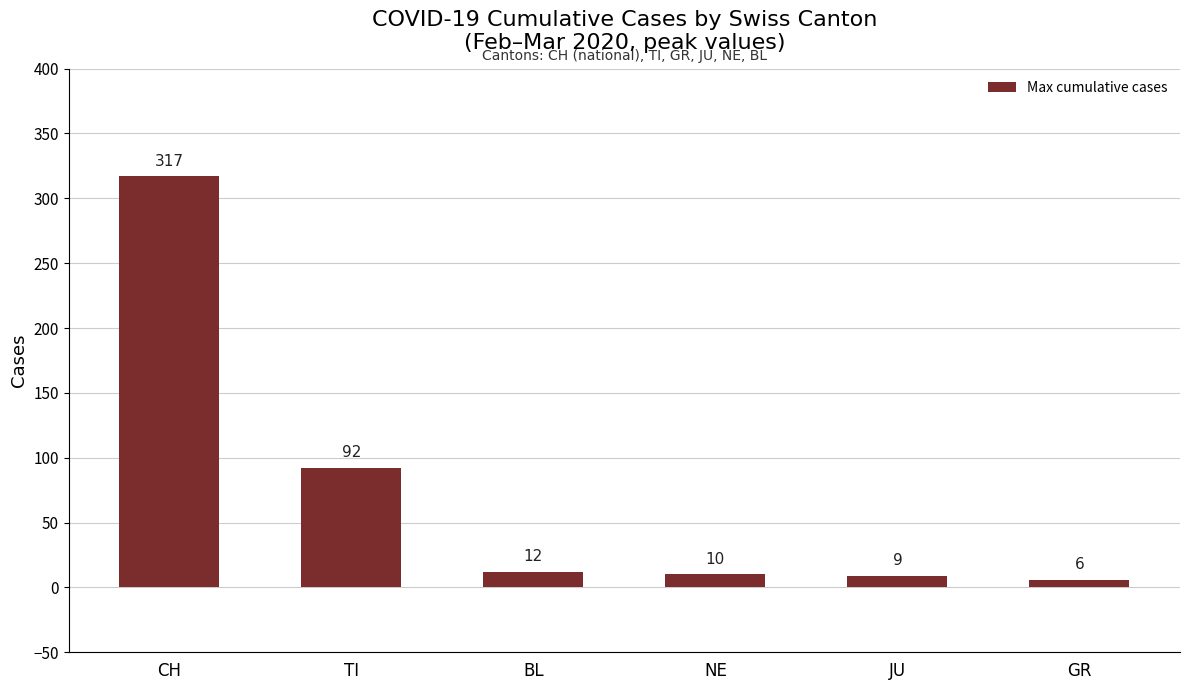

What is the label of the 2nd bar from the right?

JU